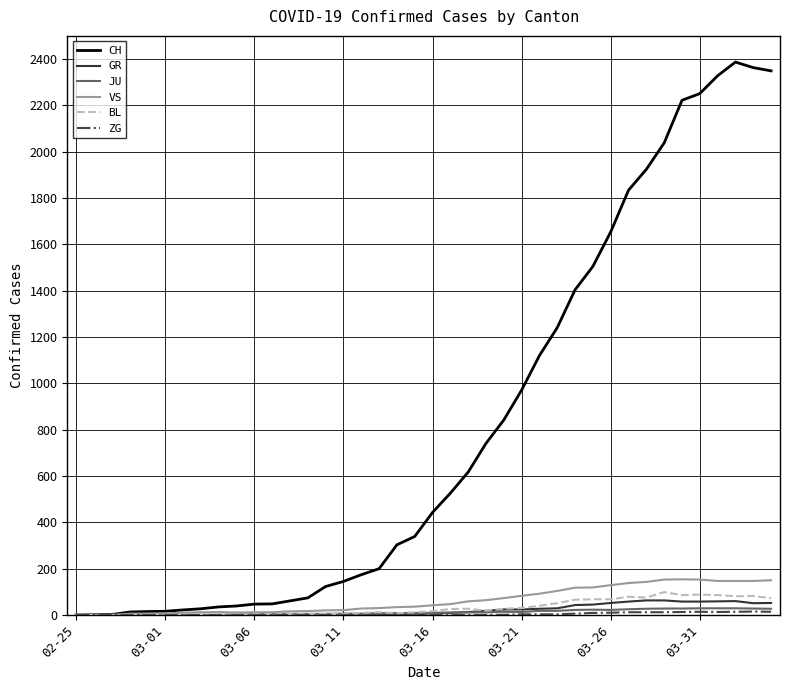

What is the maximum value shown in the chart?

2387